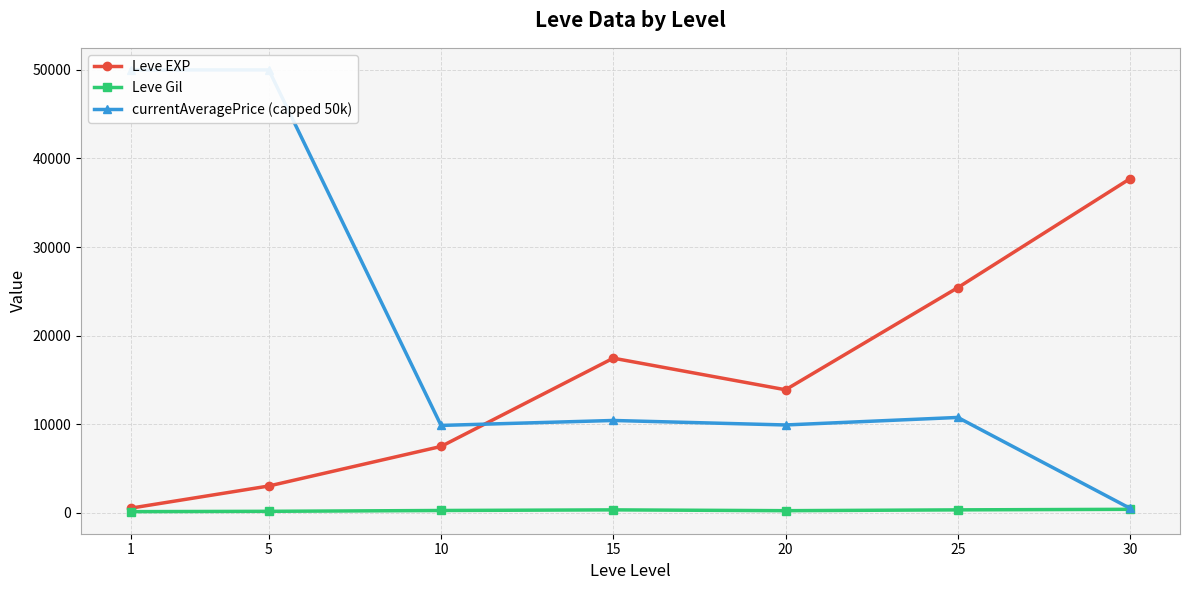

List the series in order of their peak value, lowest first.

Leve Gil, Leve EXP, currentAveragePrice (capped 50k)